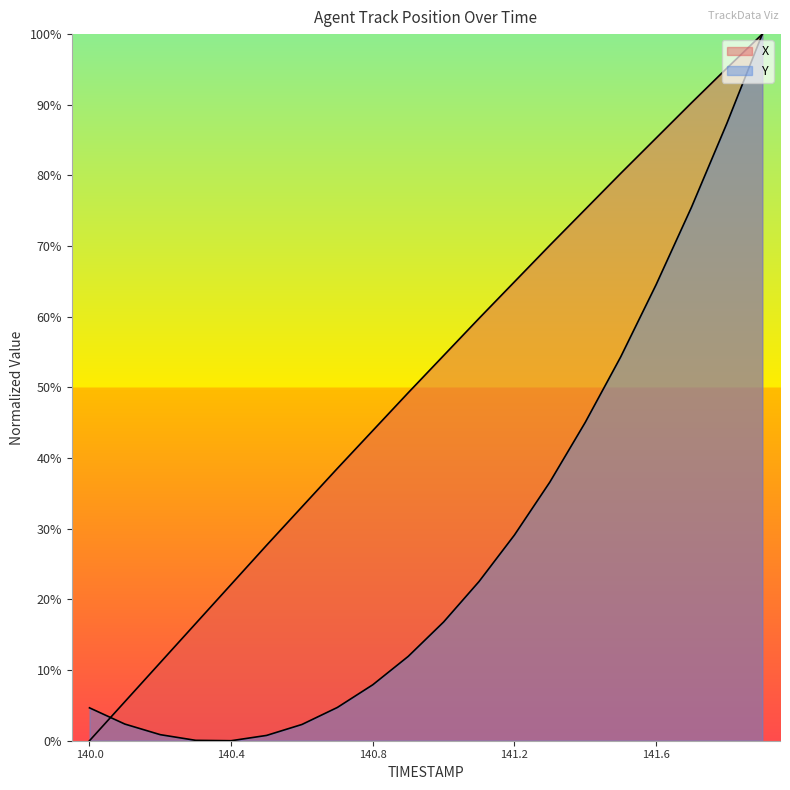

True or false: Y has more than 2 interior local peaks.

False